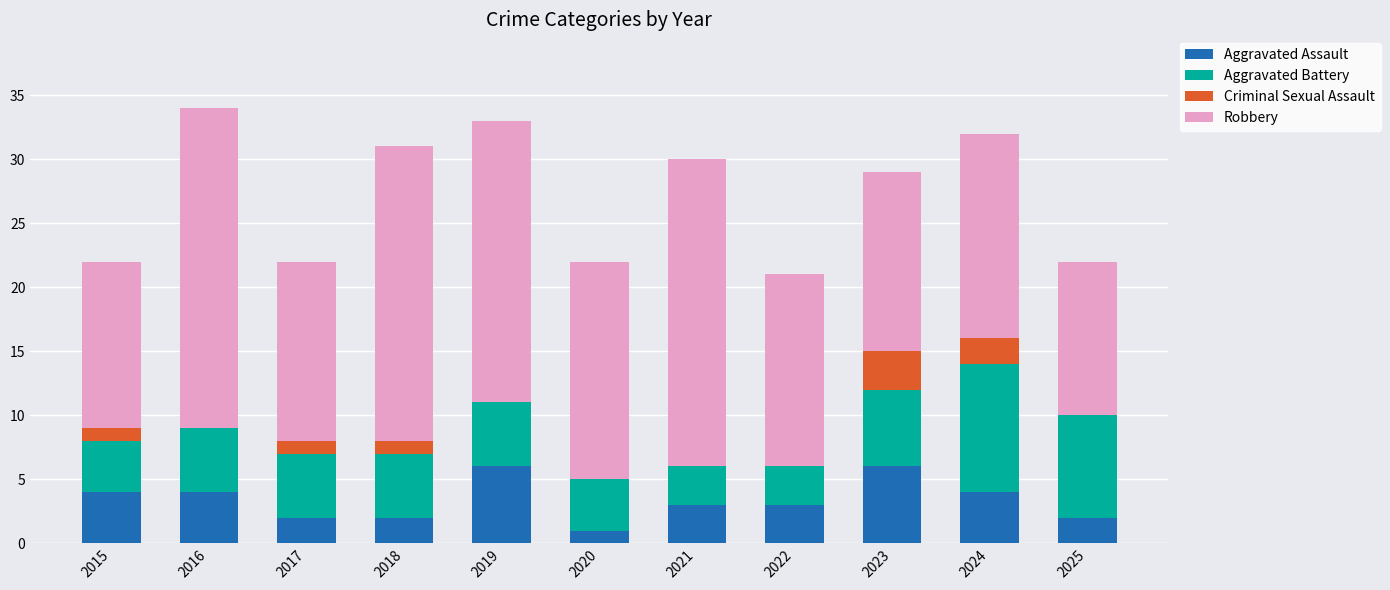

What is the total value across all series at 2021?

30